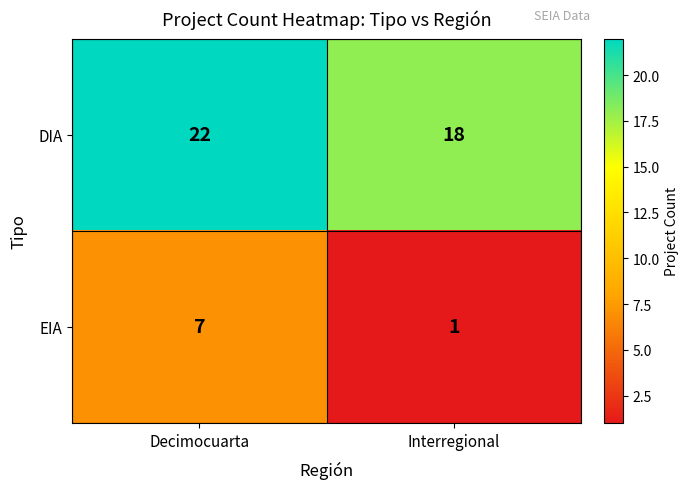

Rank the series at Decimocuarta from highest to lowest value.

DIA, EIA